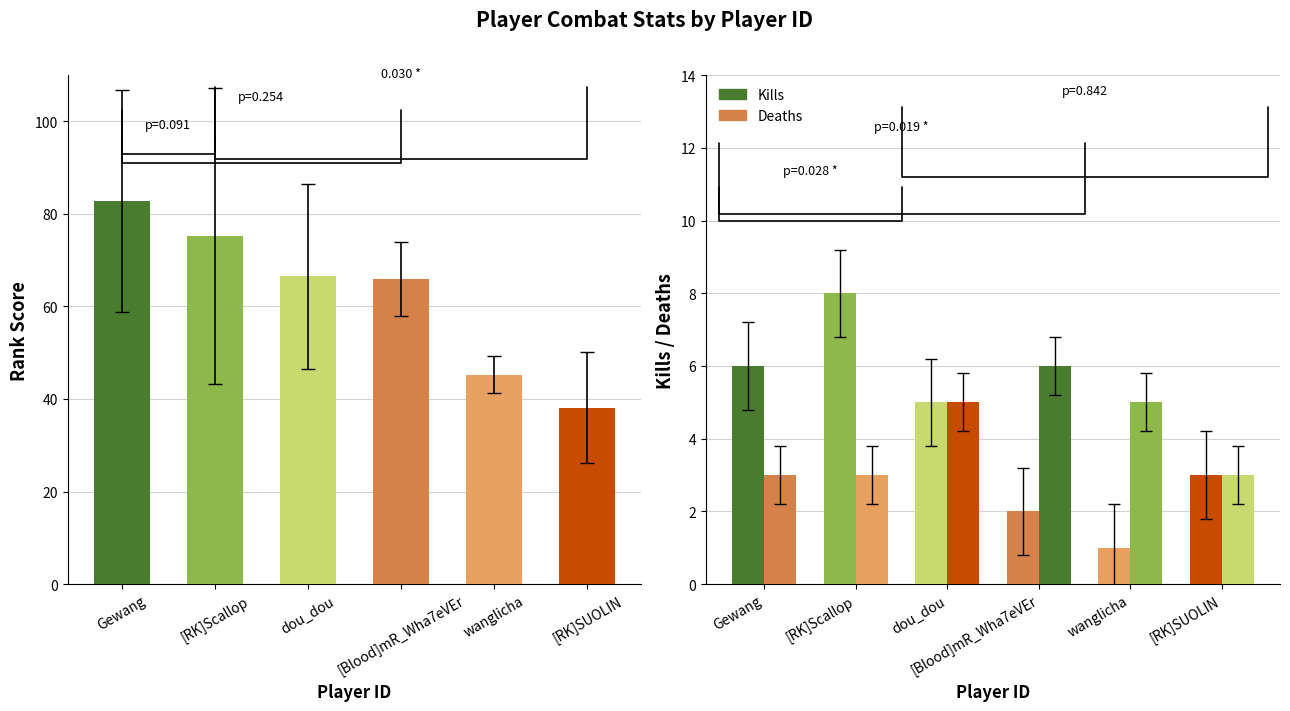

At which category is the sum across all series the highest?

Gewang